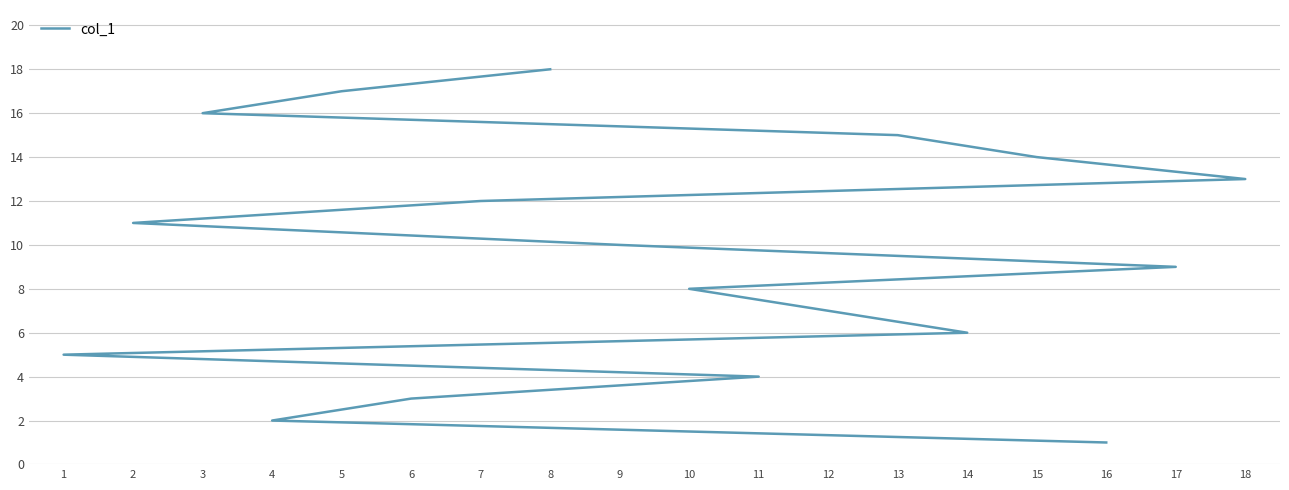

What is the average value?

10